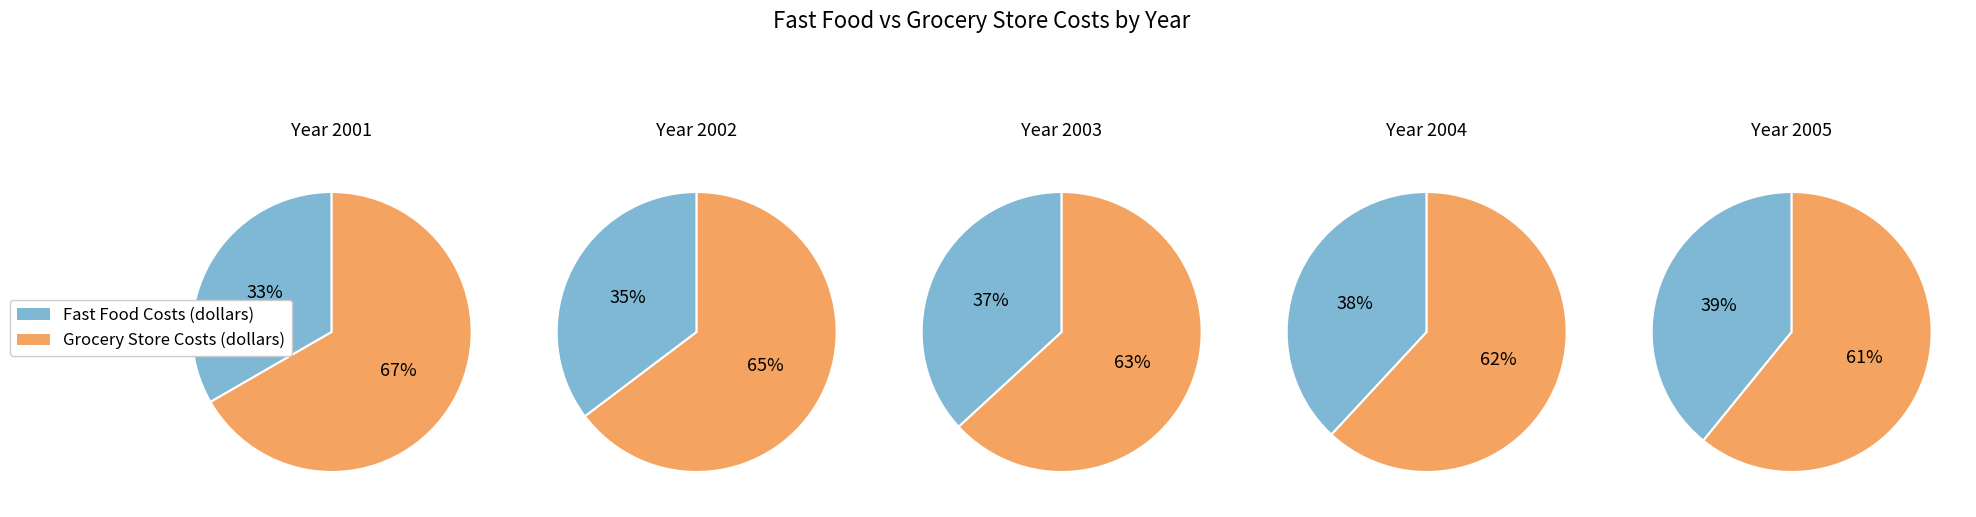

Which slice is the smallest?

2001